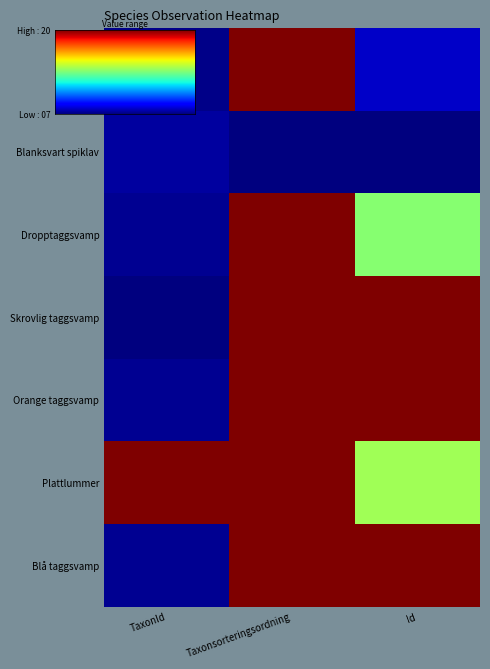

What is the difference between the highest and lowest values at Taxonsorteringsordning?

20.0